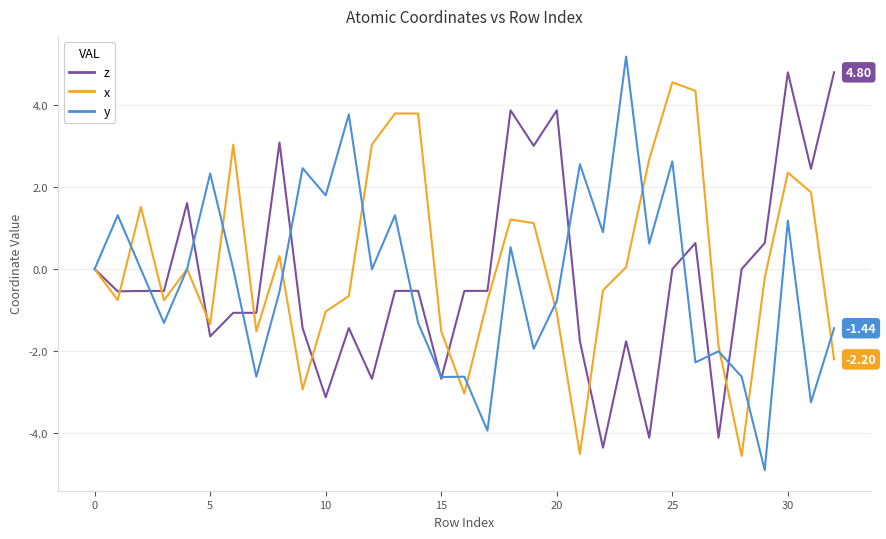

Which series has the widest spread of values?

y